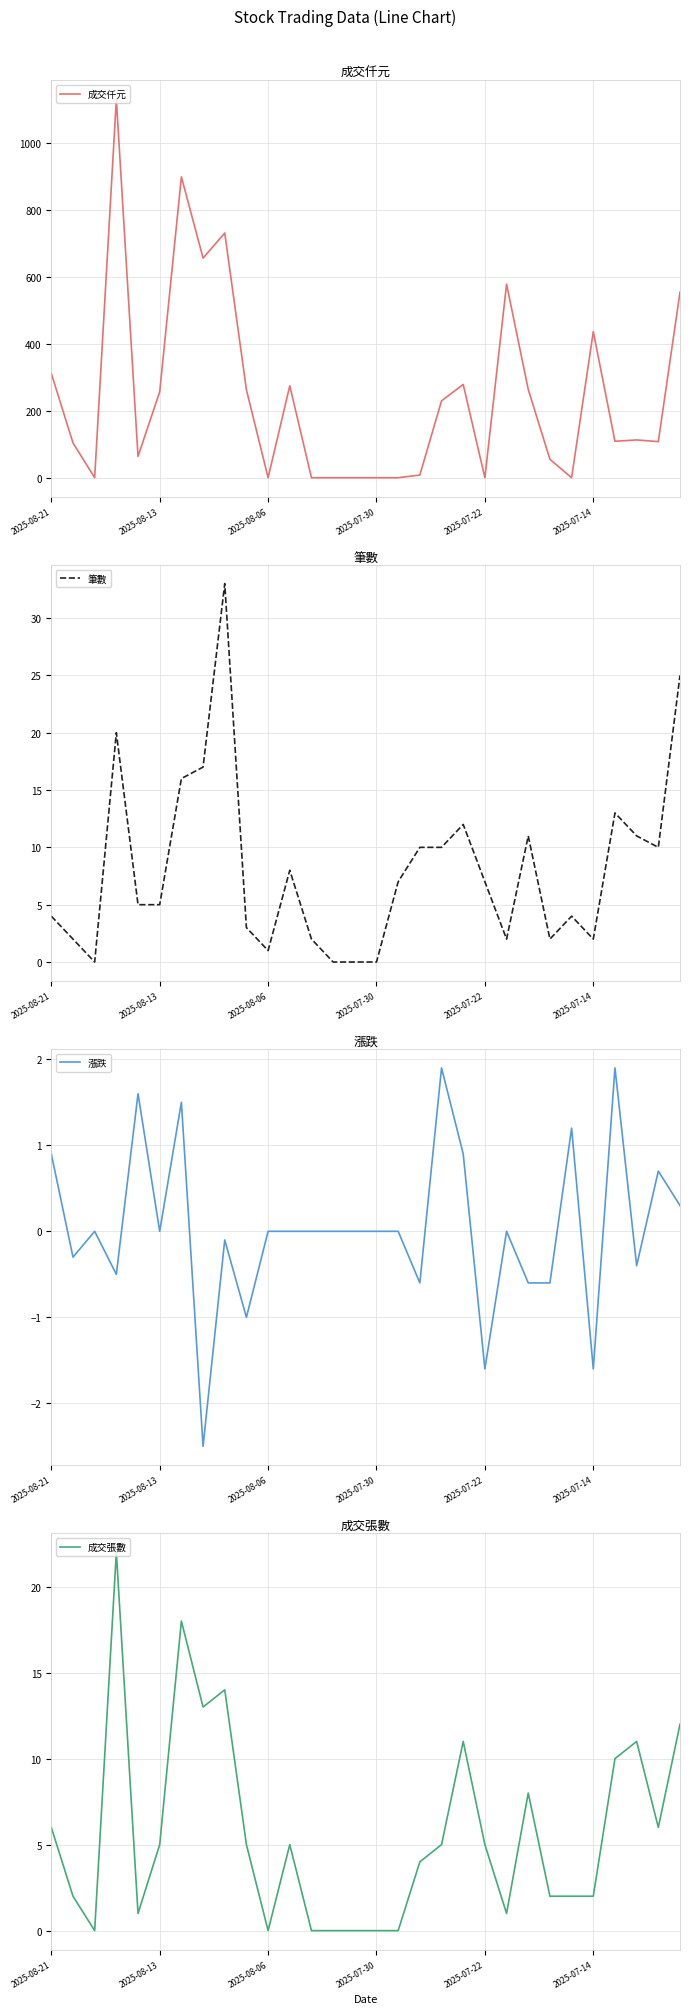

Rank the series at 26 from highest to lowest value.

成交仟元, 筆數, 成交張數, 漲跌